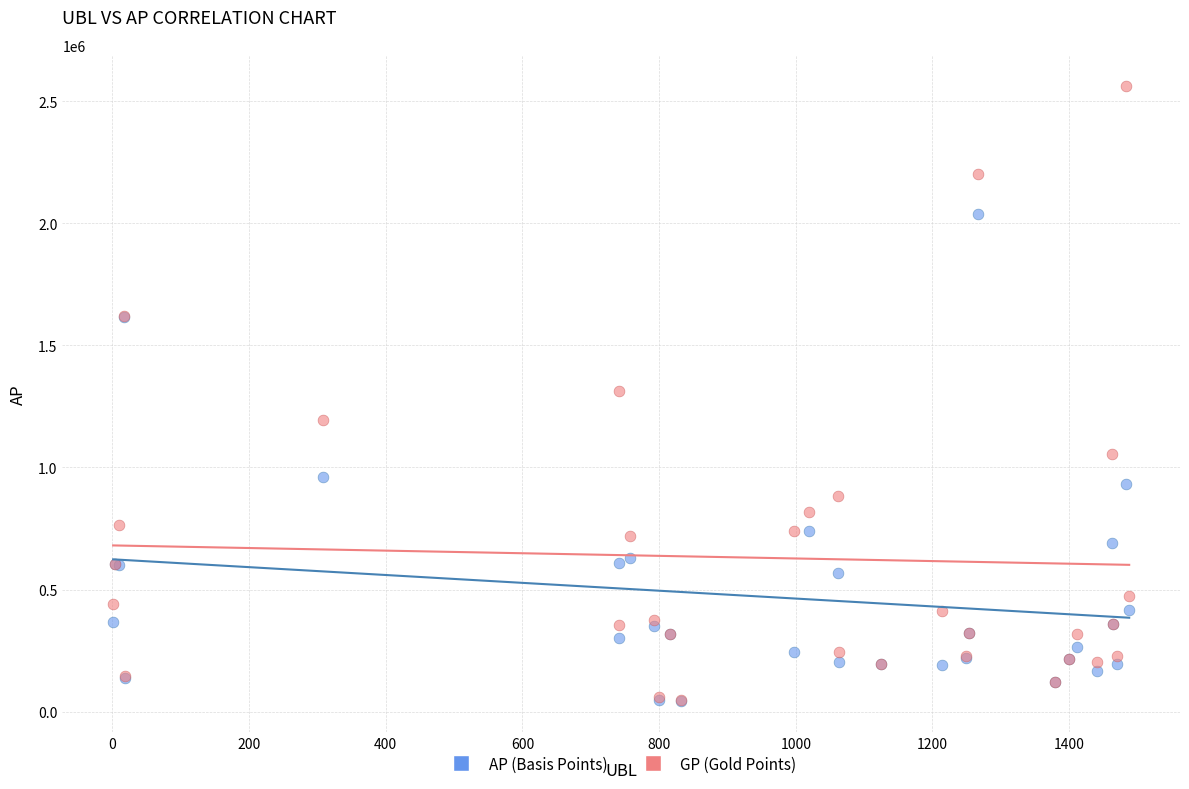

Which series has the widest spread of Y values?

GP (Gold Points)